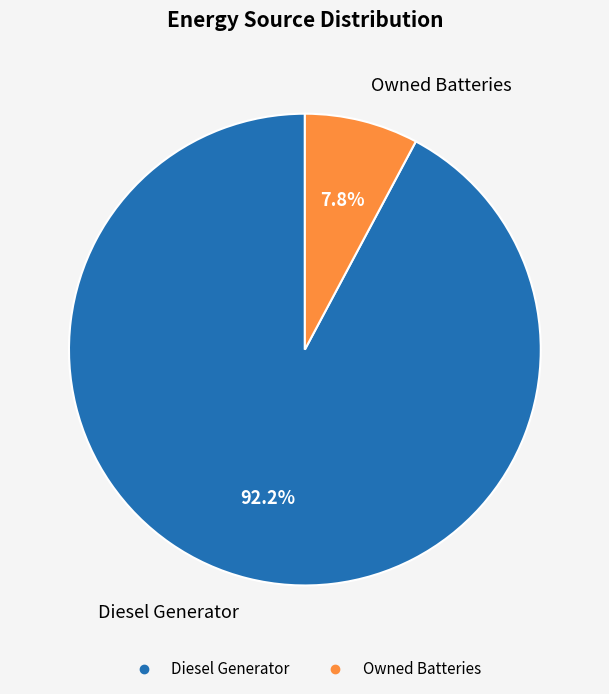

Is there a majority slice in this chart?

Yes